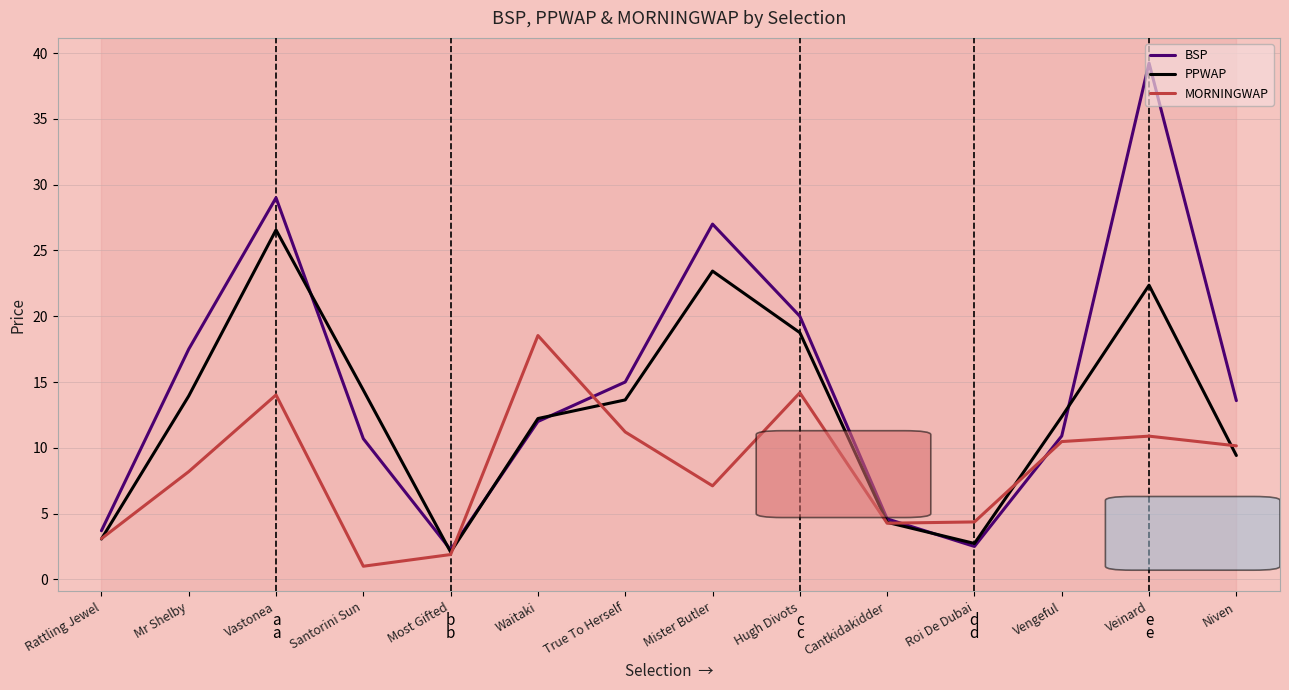

Is the value of MORNINGWAP at Mister Butler greater than the value of PPWAP at True To Herself?

No